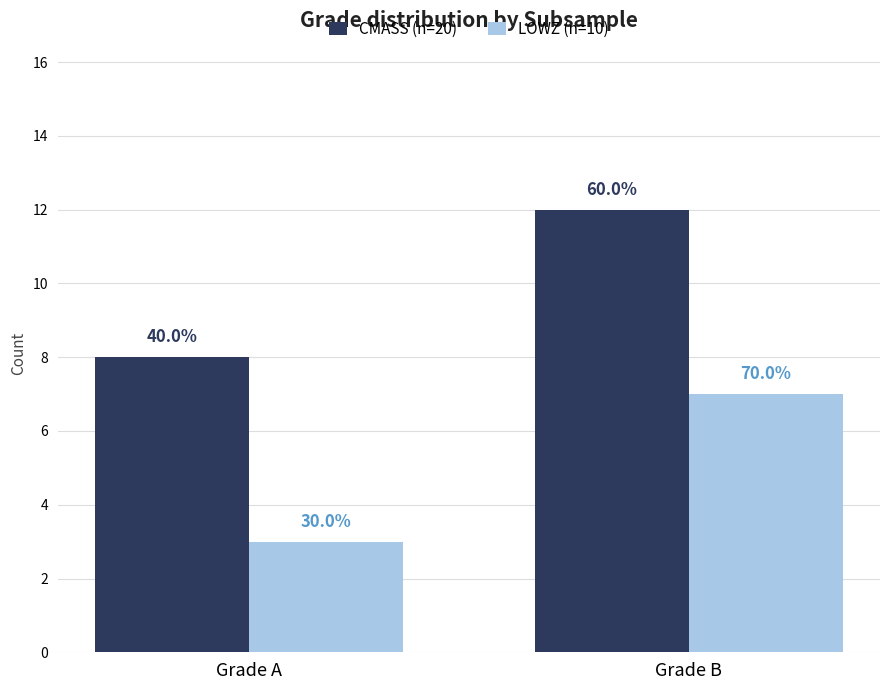

What is the greatest value displayed?

12